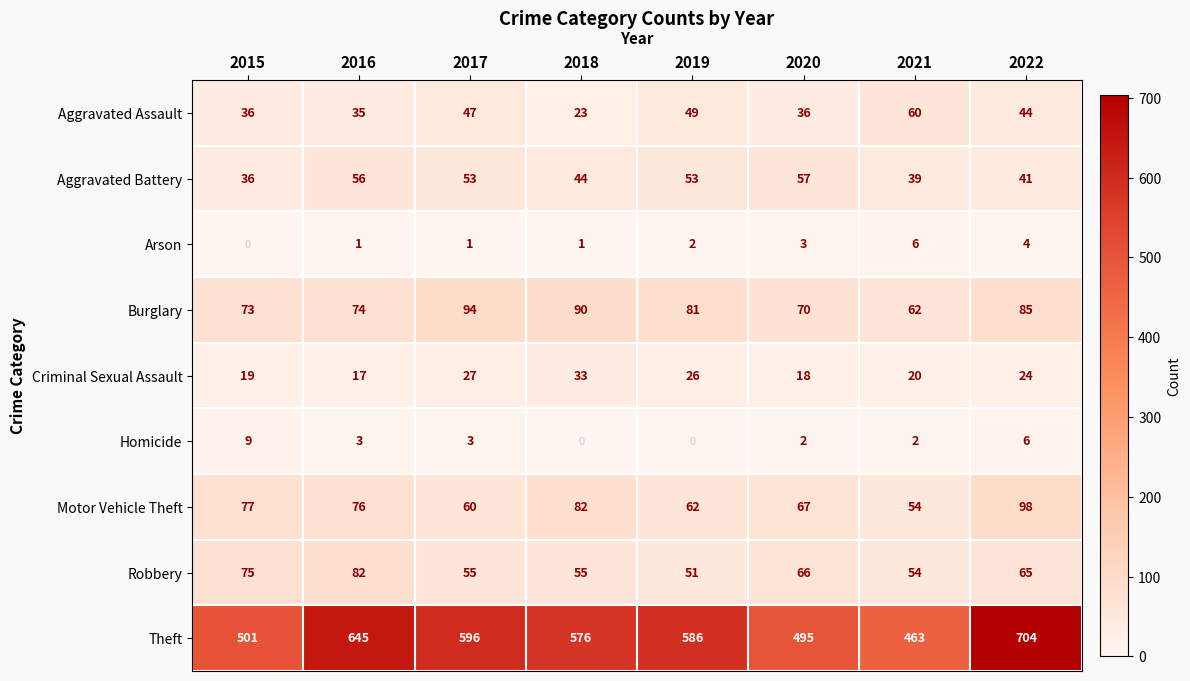

Is the value of Robbery at 2015 greater than the value of Aggravated Assault at 2020?

Yes